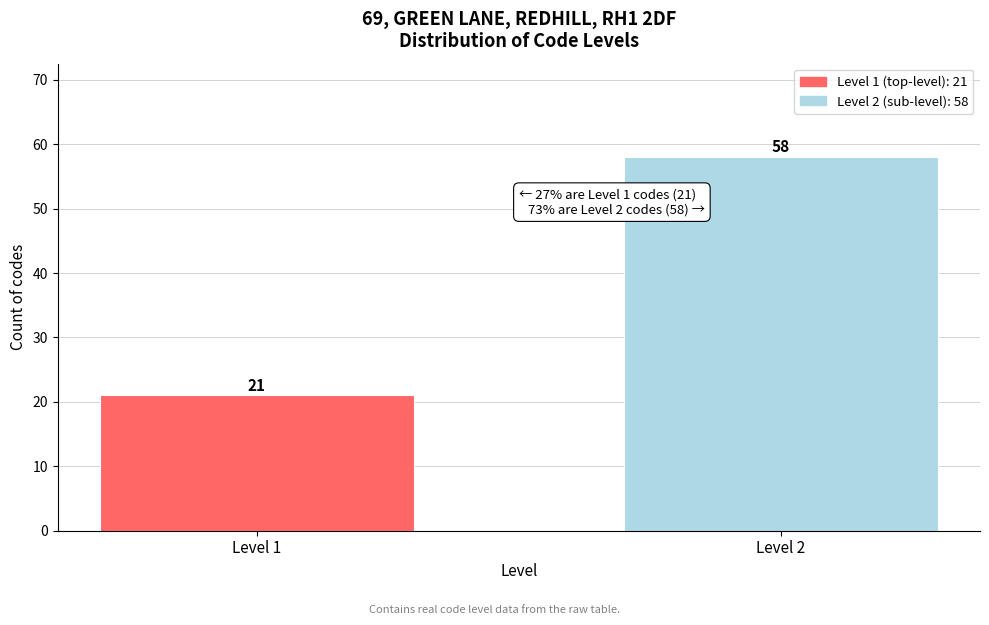

Reading left to right, list all the values displayed in this chart.

Level 1=21	Level 2=58